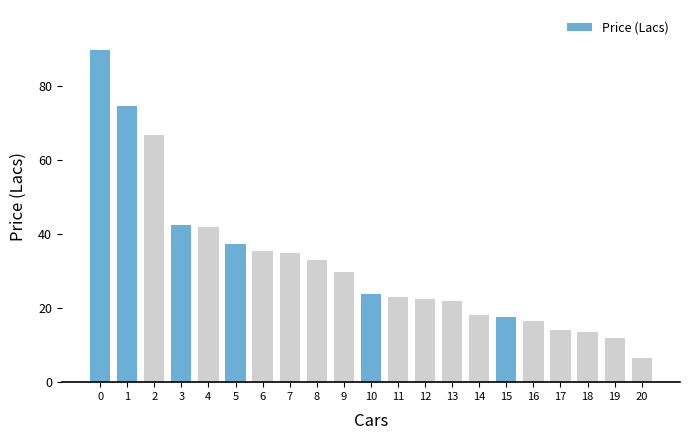

What is the value of the 15th bar from the left?

18.3